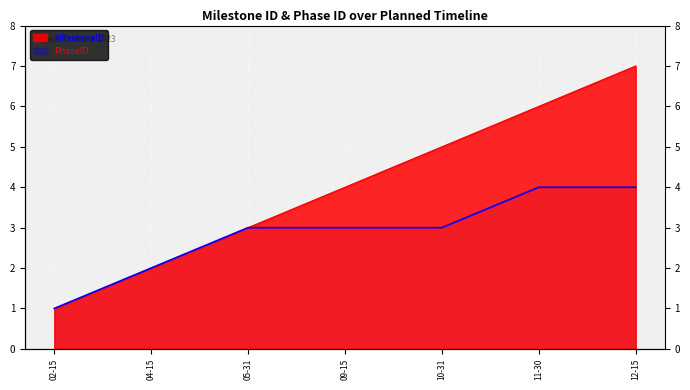

What are all the series names shown in the legend?

MilestoneID, PhaseID